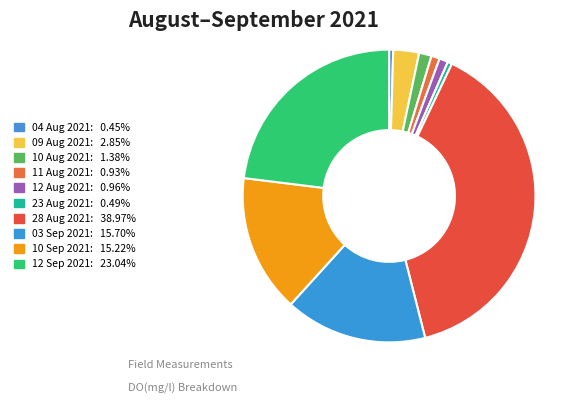

Rank the categories by value from lowest to highest.

04 Aug 2021, 23 Aug 2021, 11 Aug 2021, 12 Aug 2021, 10 Aug 2021, 09 Aug 2021, 10 Sep 2021, 03 Sep 2021, 12 Sep 2021, 28 Aug 2021